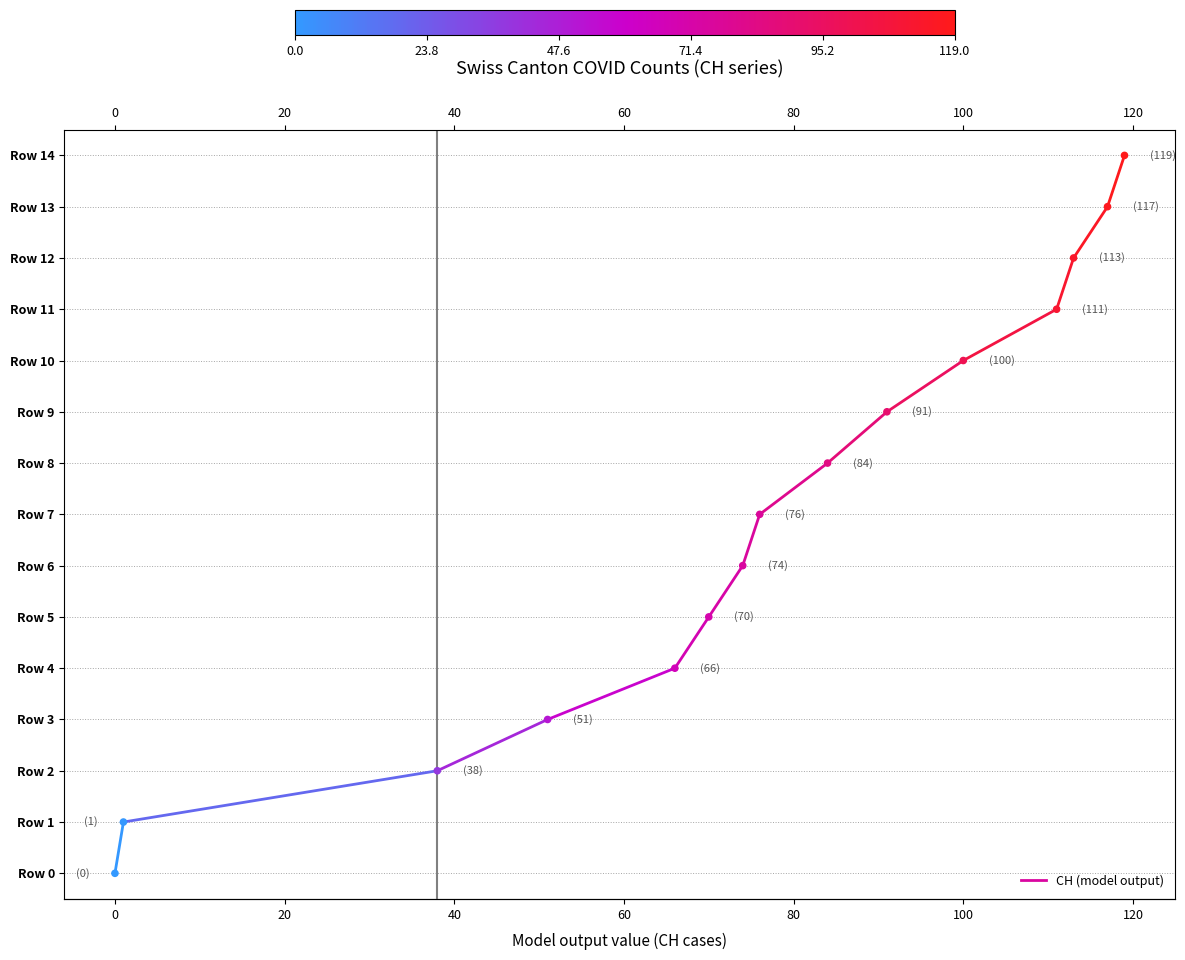

Between 0 and 20, which is larger?

20